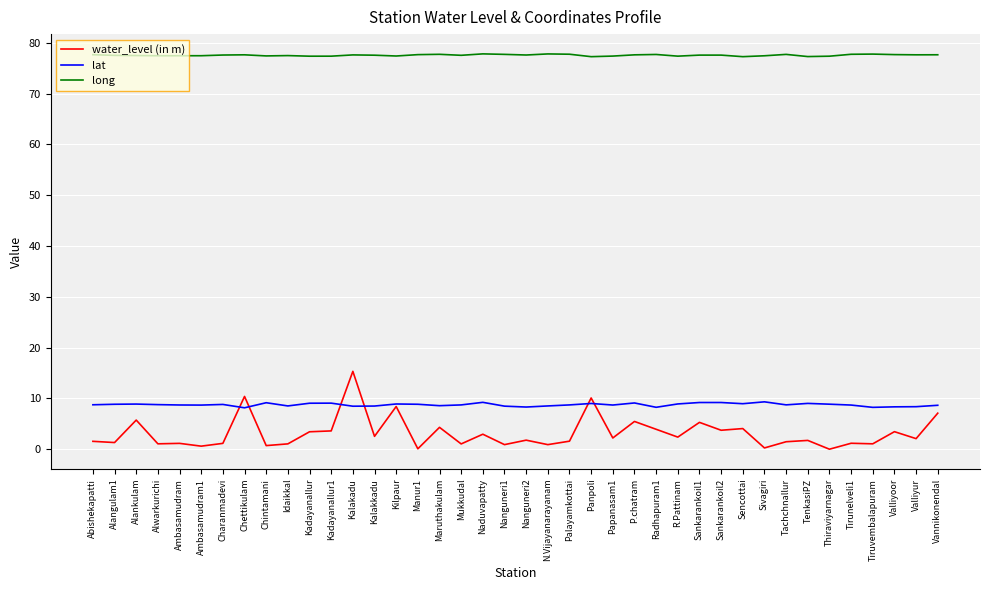

At TenkasiPZ, list the series in order from smallest to largest.

water_level (in m), lat, long